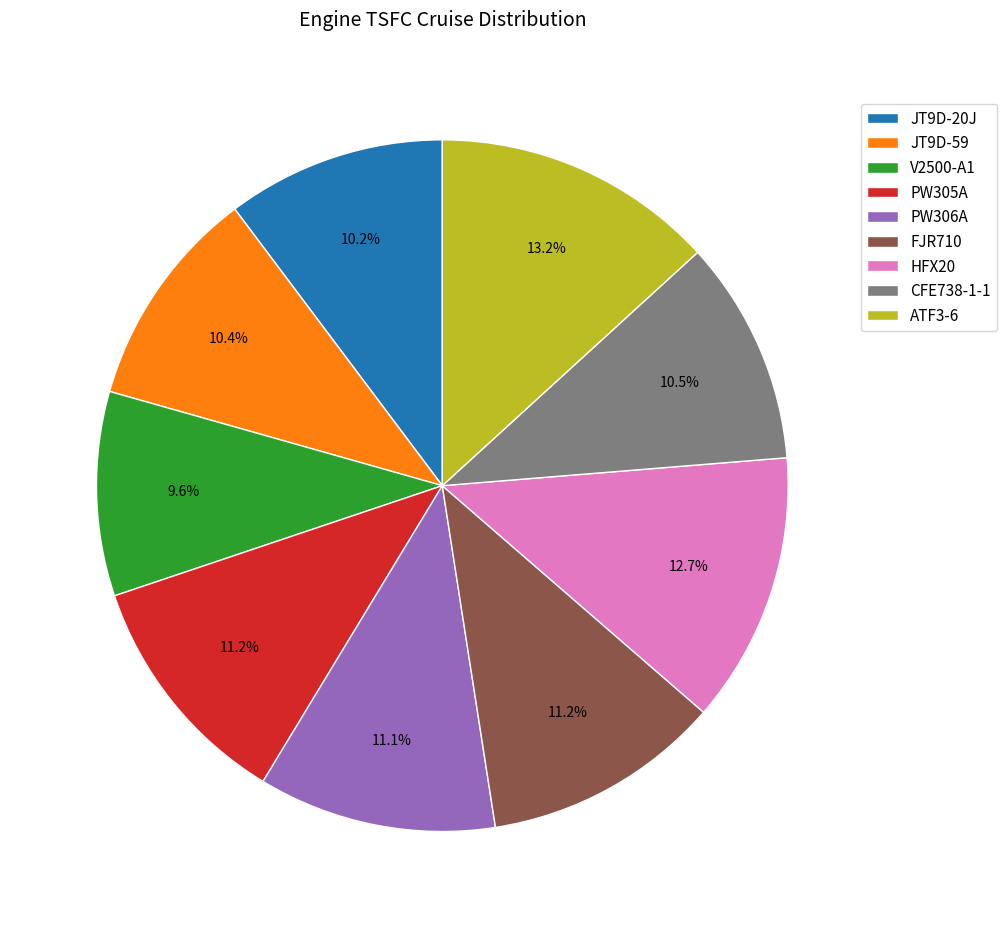

What is the smallest slice in the pie chart?

V2500-A1